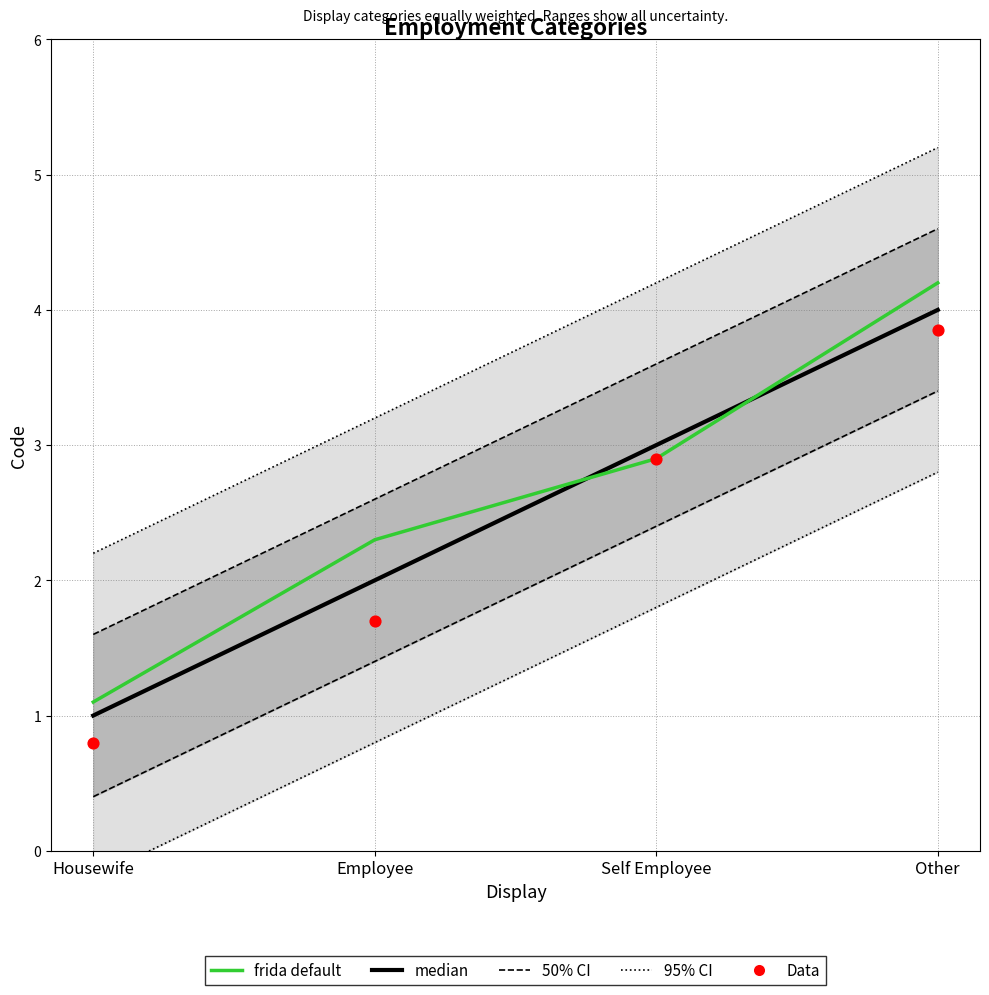

At how many categories does at least one series exceed 2?

3